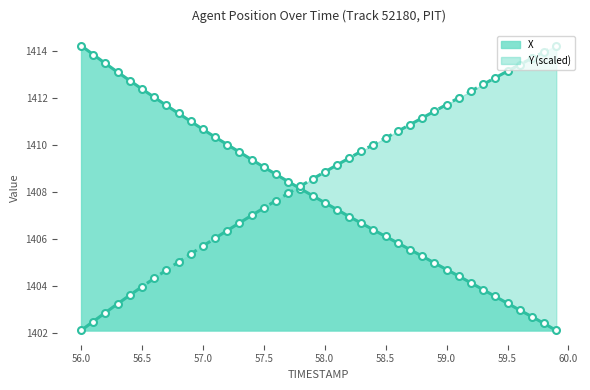

Does the chart have visible grid lines?

No